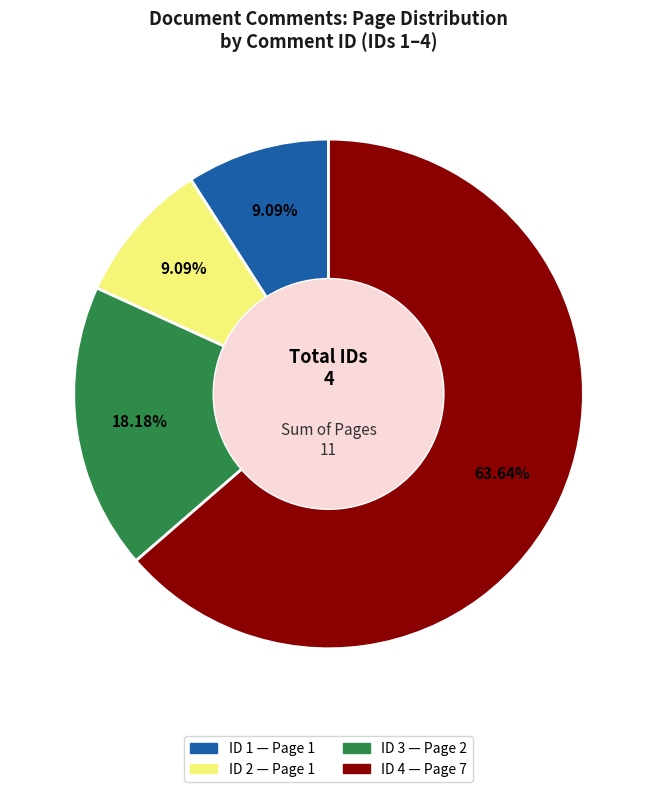

To the nearest percent, what portion does ID 2 represent?

9%